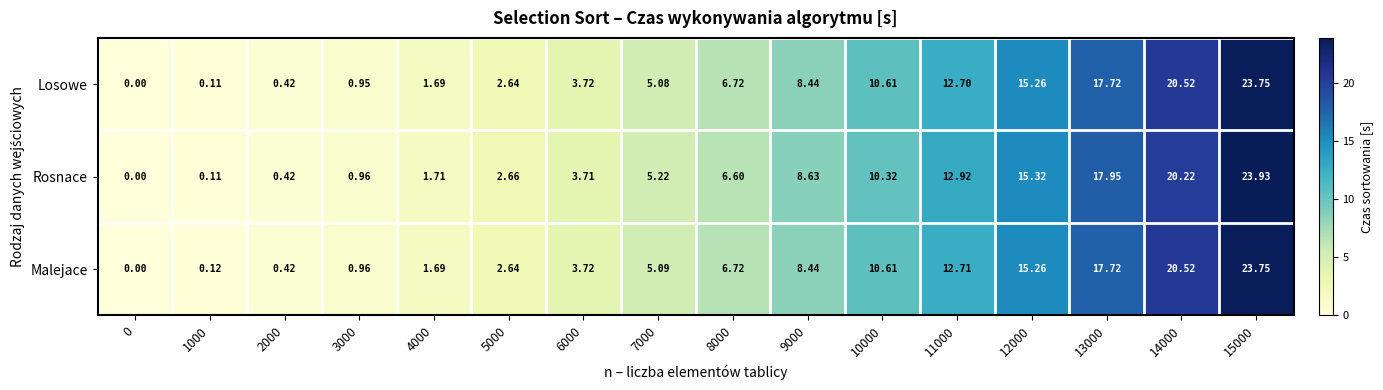

Is the value of Rosnace at 10000 greater than the value of Malejace at 6000?

Yes